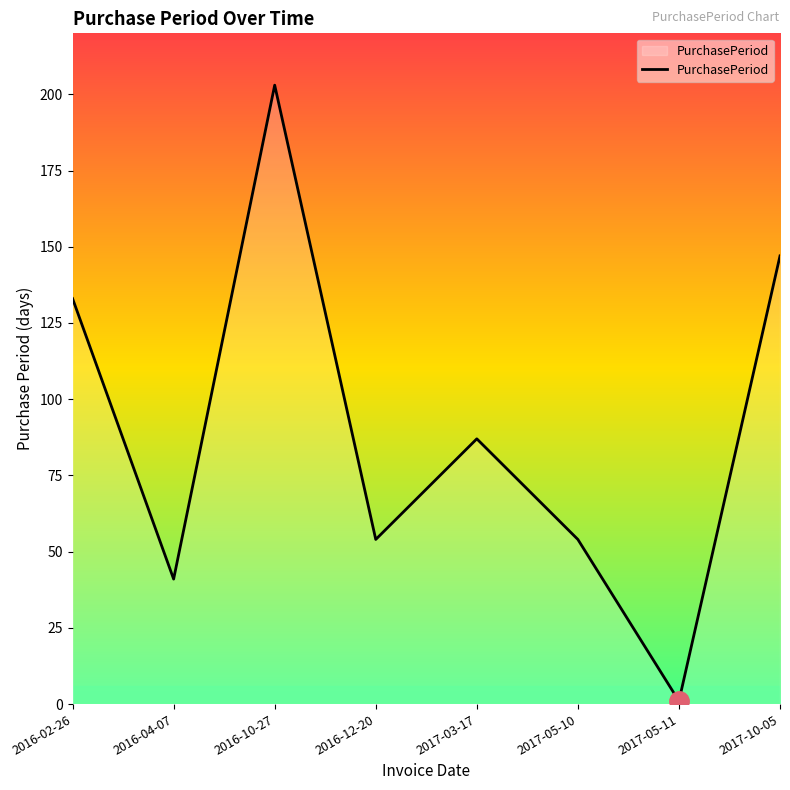

What is the greatest value displayed?

203